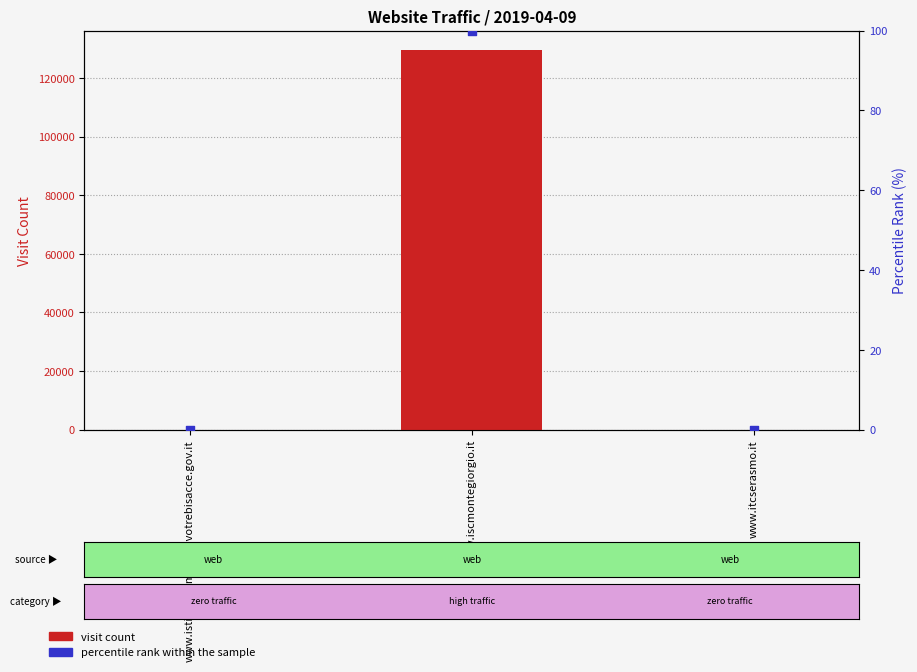

Which series has the largest total across all categories?

visit count